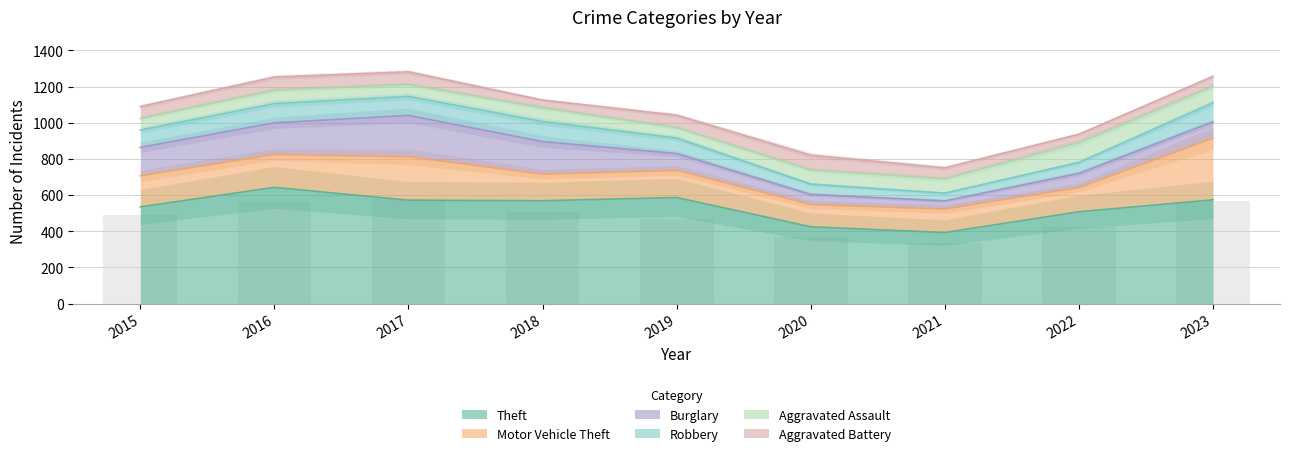

Reading left to right, extract all data points from this chart.

Theft: 535	643	572	569	587	425	393	508	574
Motor Vehicle Theft: 172	182	240	147	150	123	130	134	341
Burglary: 157	175	229	180	93	56	45	78	90
Robbery: 96	106	105	111	86	57	43	61	105
Aggravated Assault: 64	75	66	76	58	78	79	109	92
Aggravated Battery: 66	72	70	43	68	82	61	47	55